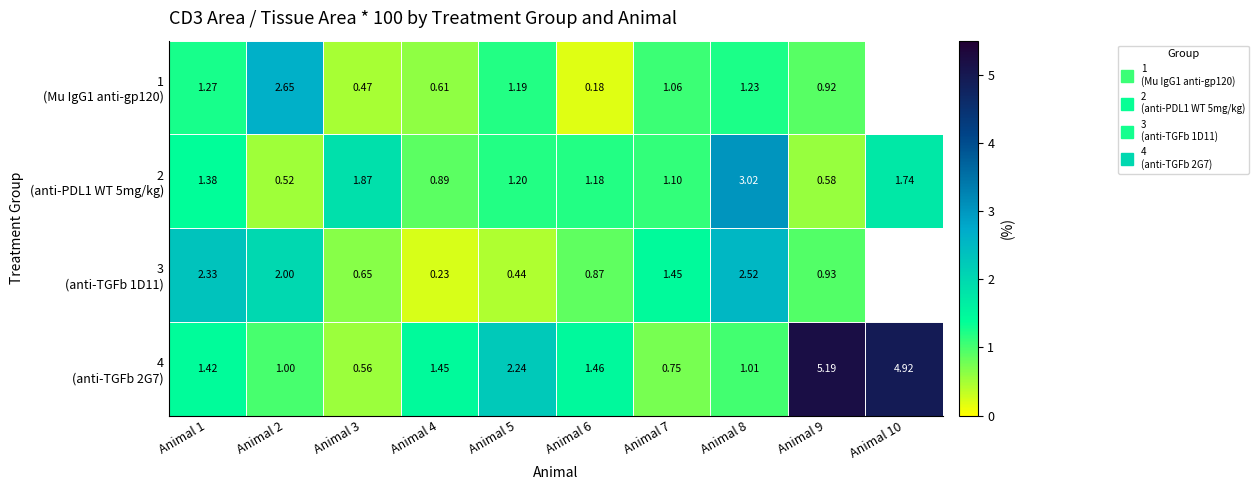

At which label does 1 (Mu IgG1 anti-gp120) reach its peak?

Animal 2